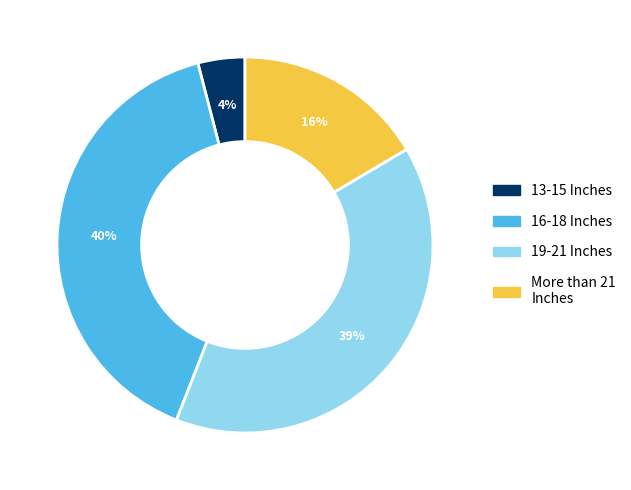

To the nearest percent, what is the average slice percentage?

25%